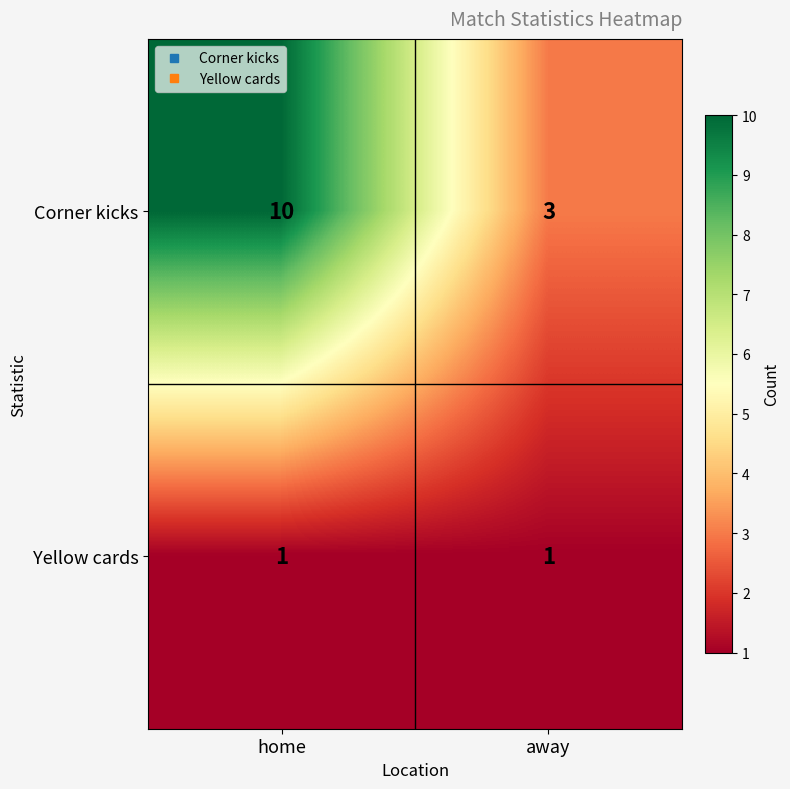

At away, list the series in order from smallest to largest.

Yellow cards, Corner kicks